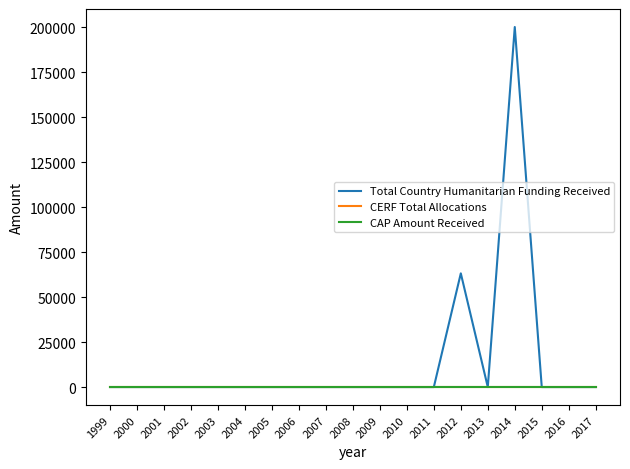

The Total Country Humanitarian Funding Received series shows 0 at 2010. True or false?

True